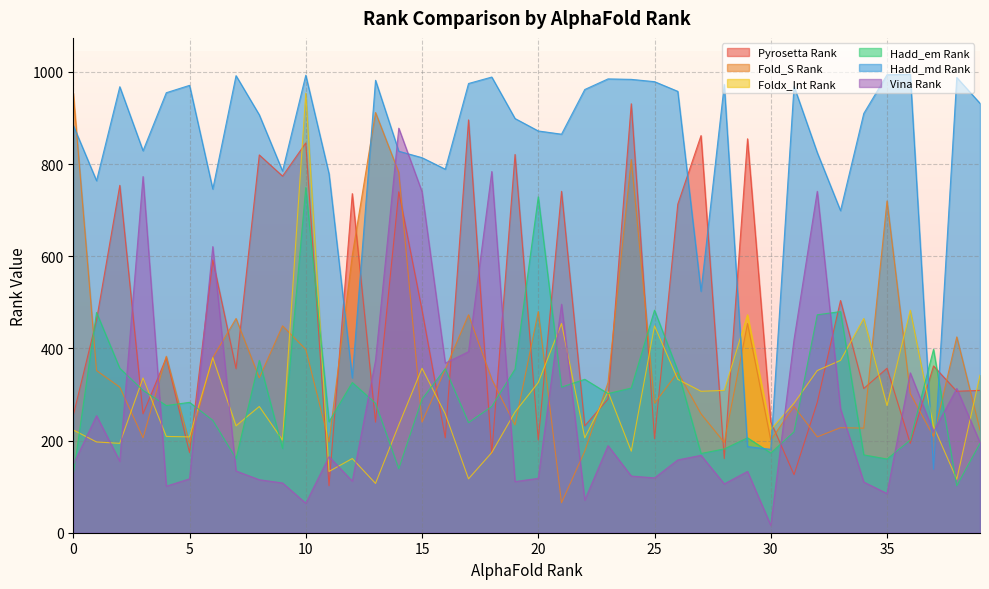

At 13, list the series in order from largest to smallest.

Hadd_md Rank, Fold_S Rank, Vina Rank, Hadd_em Rank, Pyrosetta Rank, Foldx_Int Rank